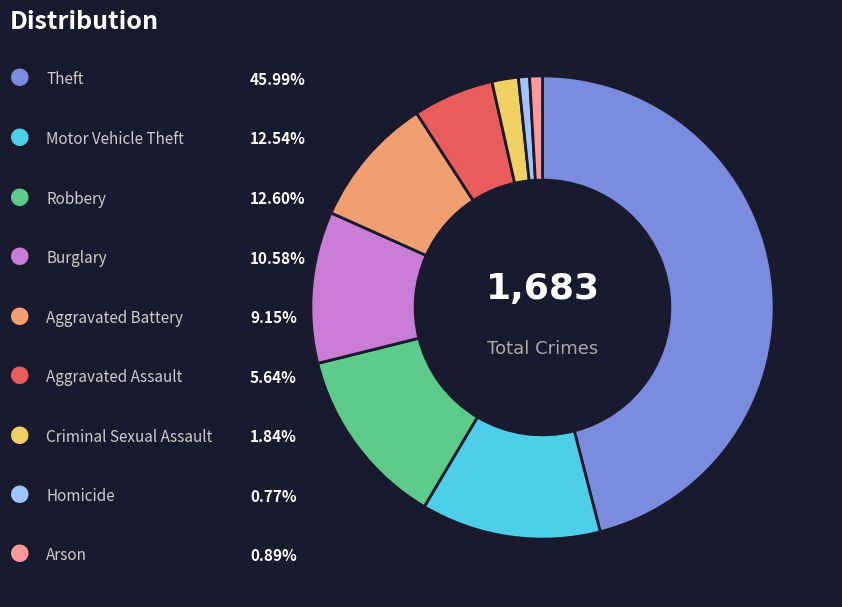

Is there any slice that represents more than half of the pie?

No